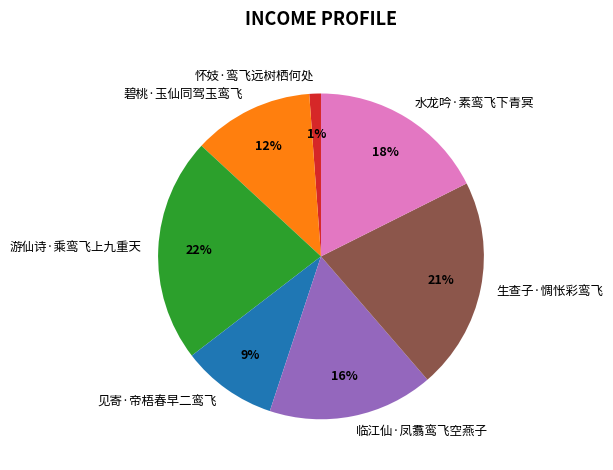

Is there a majority slice in this chart?

No